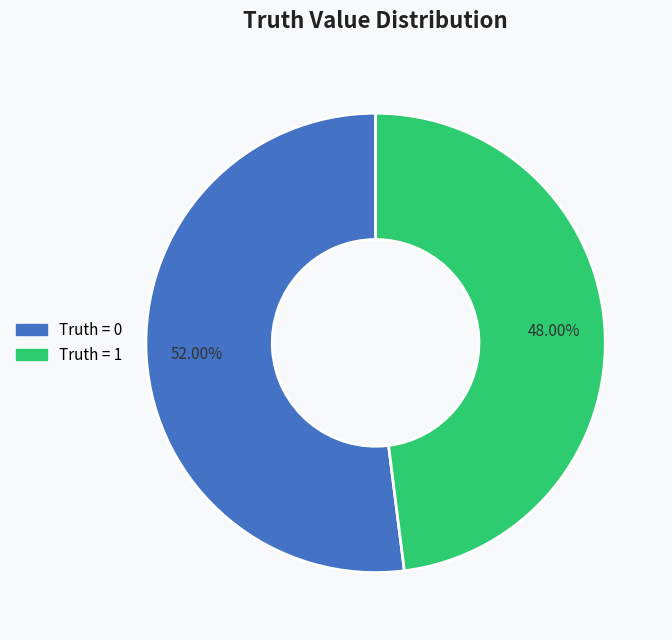

To the nearest percent, what portion does Truth = 1 represent?

48%